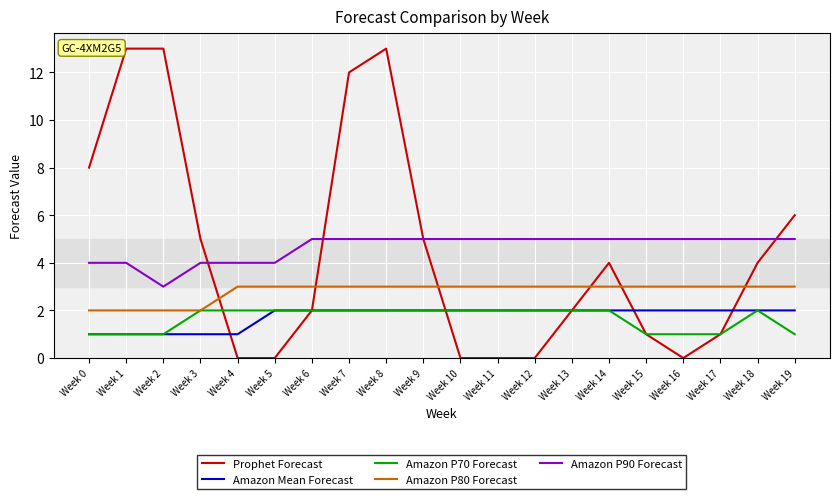

What are all the series names shown in the legend?

Prophet Forecast, Amazon Mean Forecast, Amazon P70 Forecast, Amazon P80 Forecast, Amazon P90 Forecast